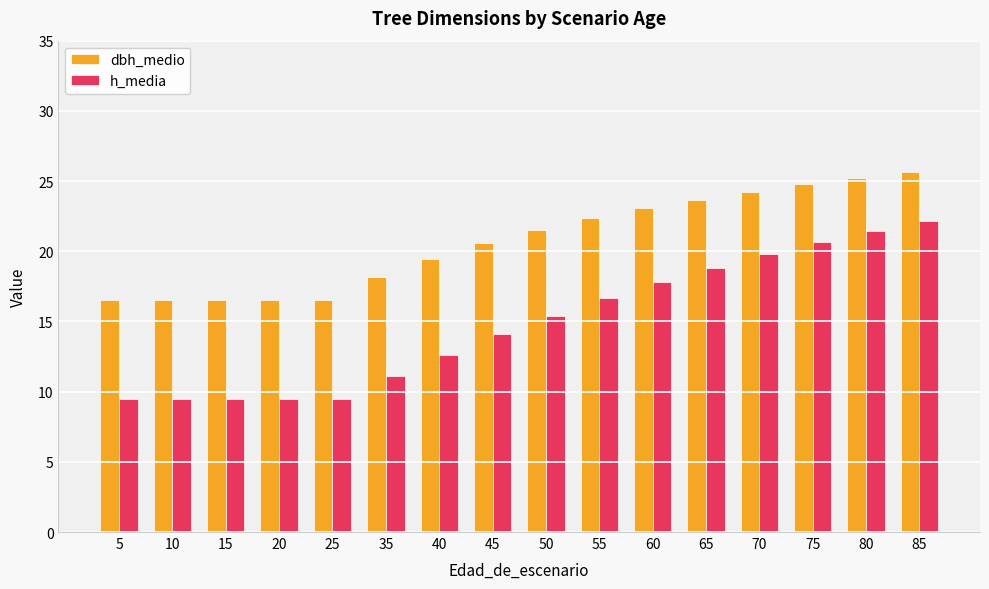

What is the lowest value of the h_media series?

9.5